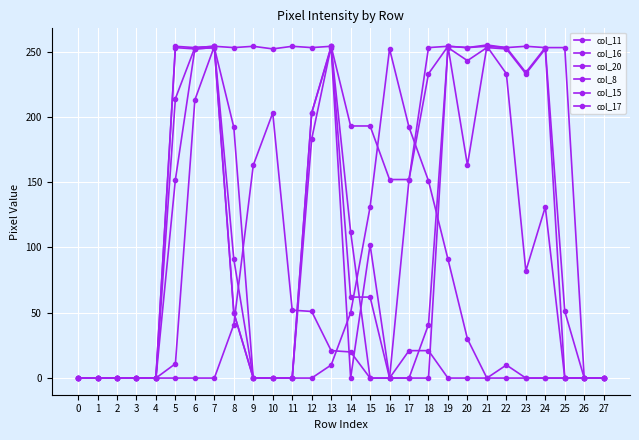

What is the average value of the col_20 series?

63